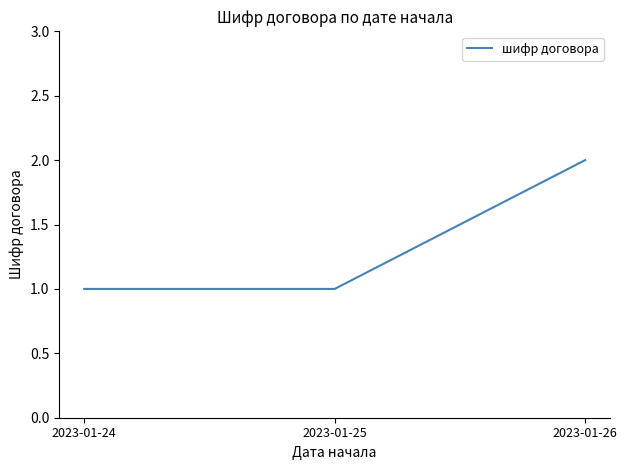

The chart shows a value of 2 at 2023-01-26. True or false?

True